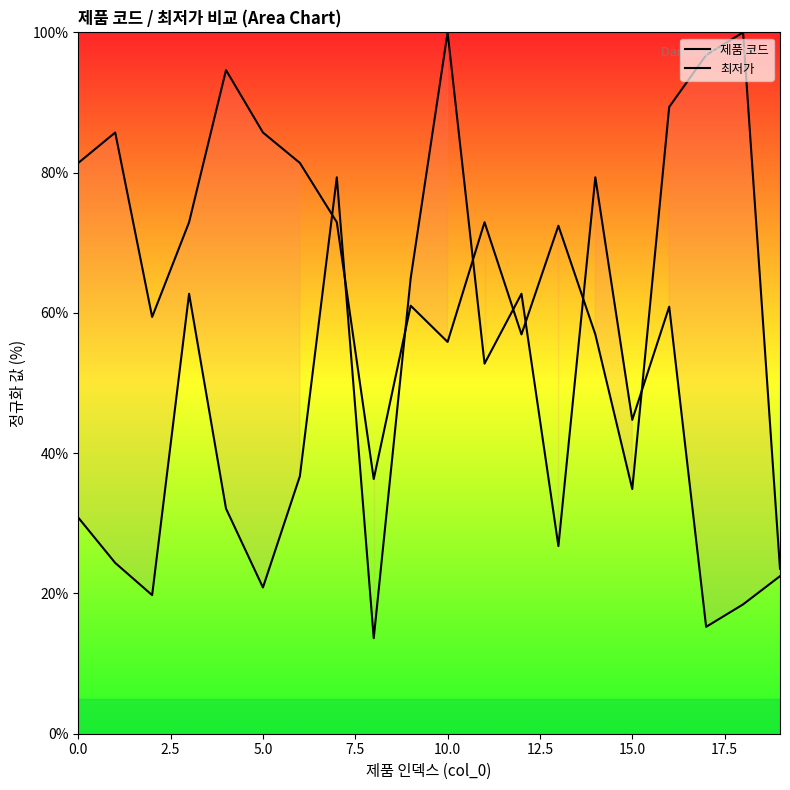

List the series in order of their overall mean, highest first.

제품 코드, 최저가